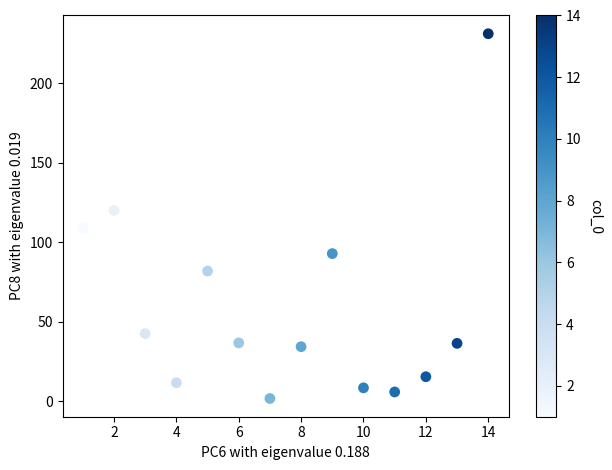

What is the range of Y values (max minus min)?

229.6